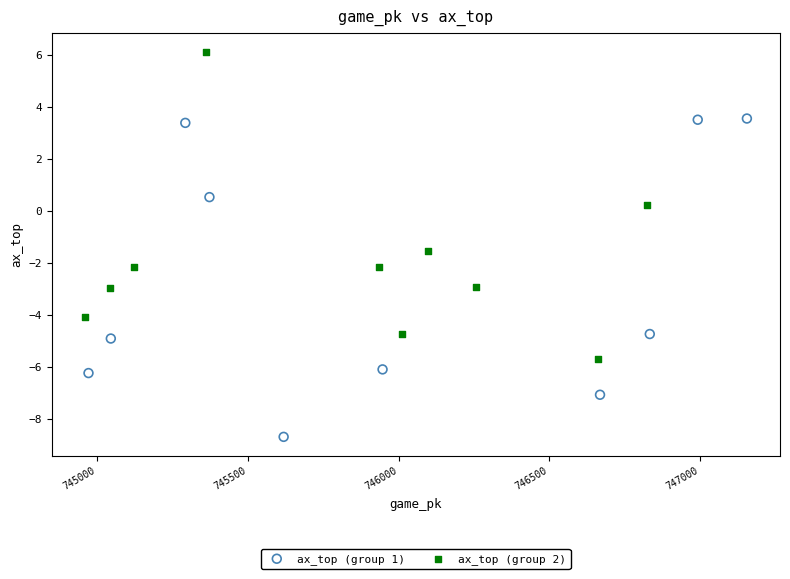

Which series contains the lowest Y value?

ax_top (group 1)